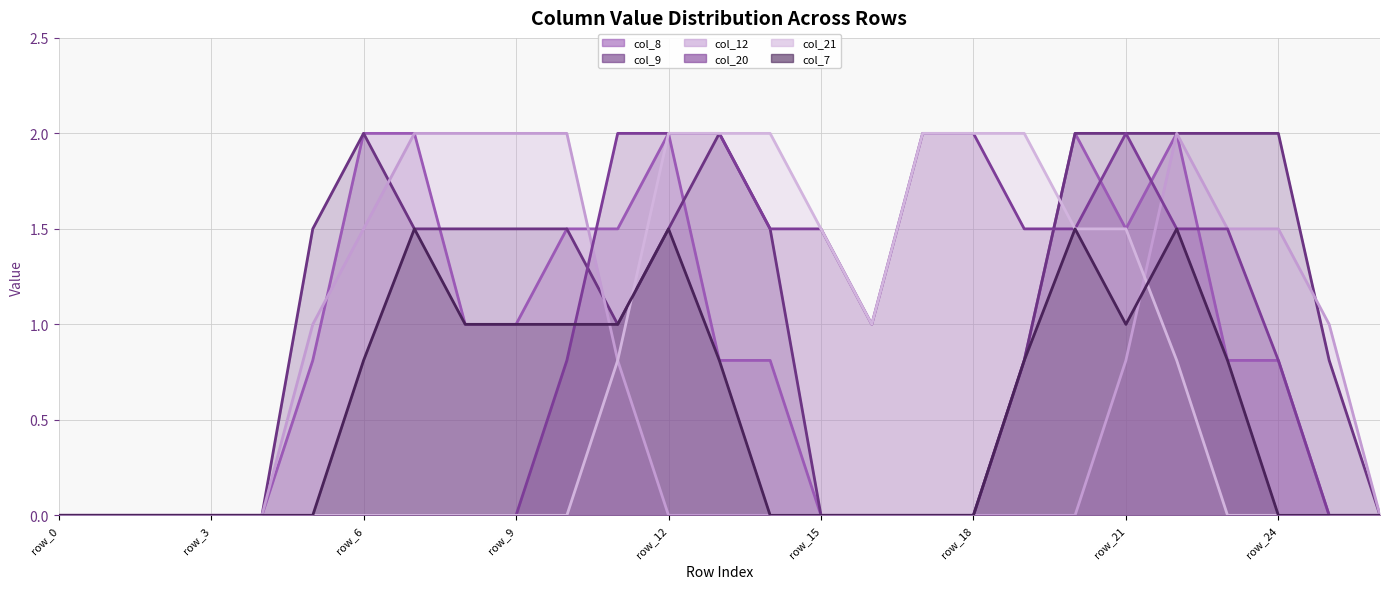

Is the value of col_7 (line) at 17 greater than the value of col_21 (line) at row_12?

No